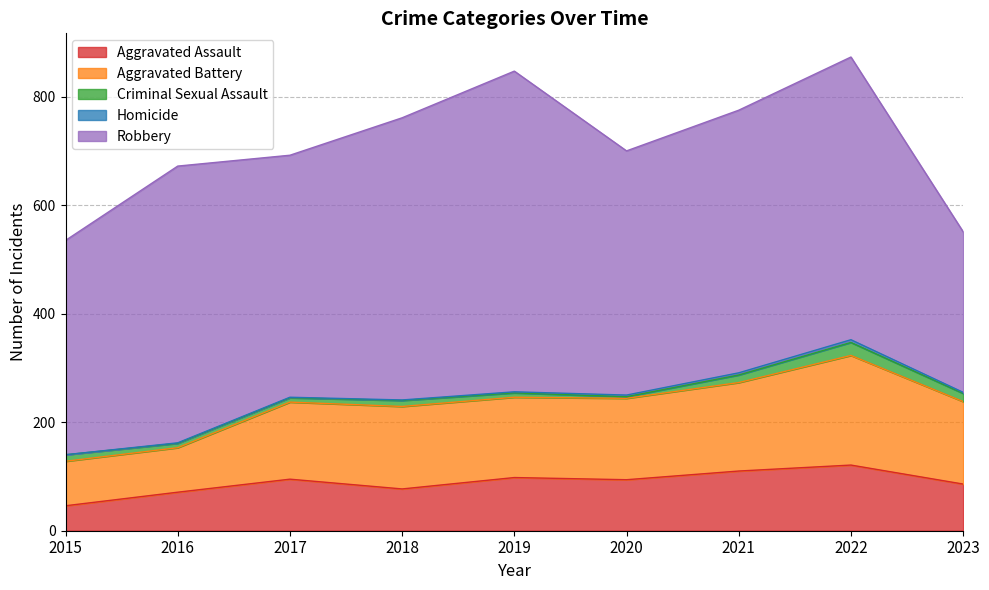

Where is Aggravated Assault nearest to the value 83?

2023